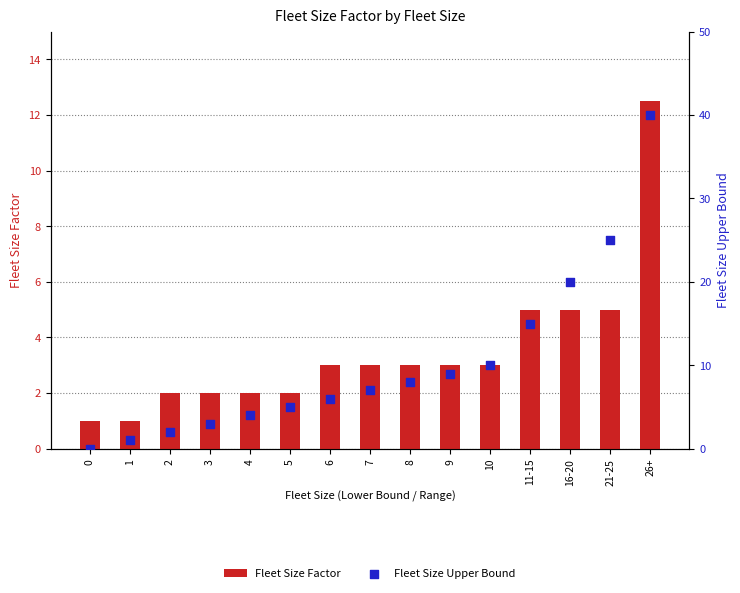

Is the value of Fleet Size Factor at 0 greater than the value of Fleet Size Upper Bound at 10?

No